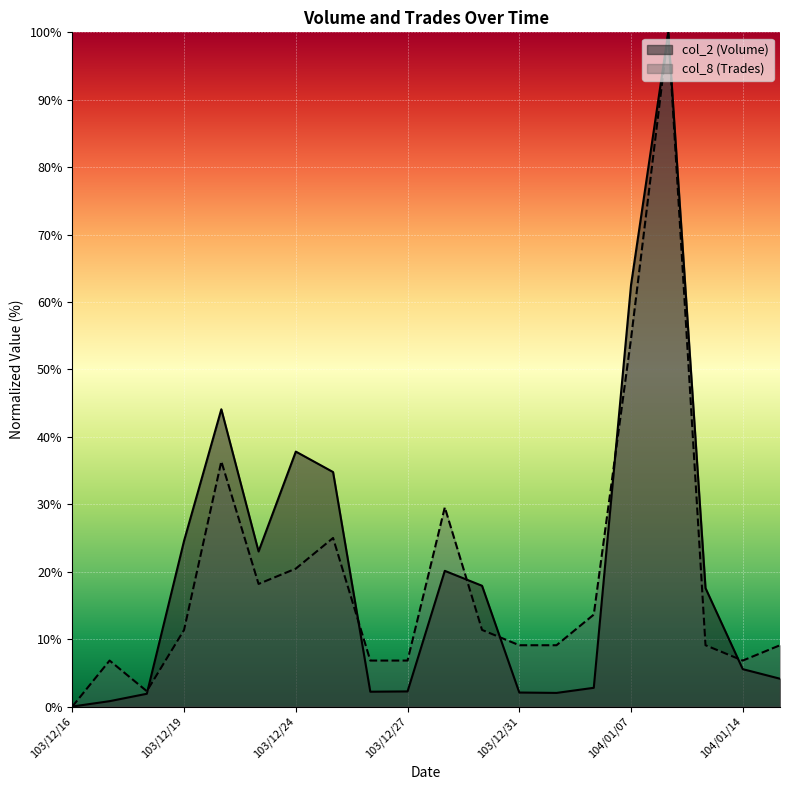

True or false: col_2 (Volume) has more than 2 interior local peaks.

True